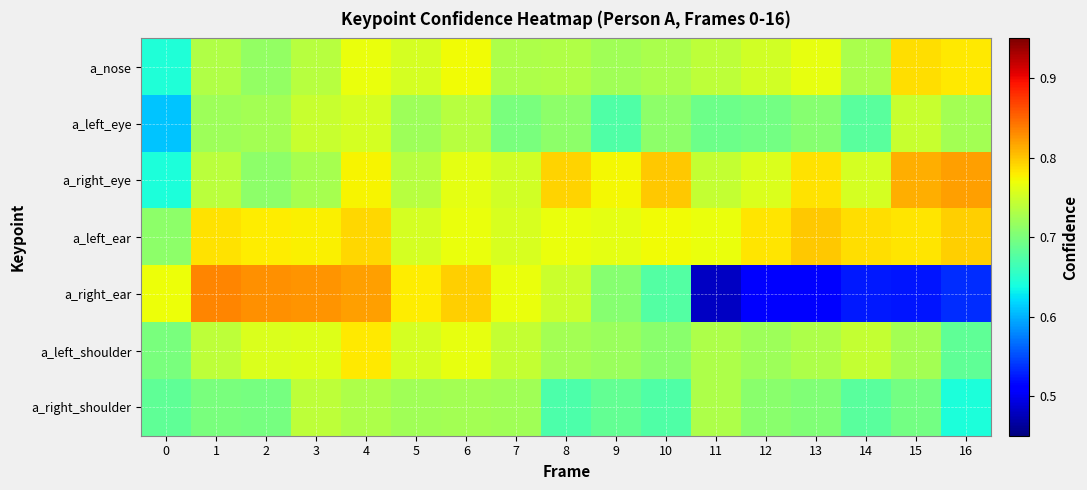

Which has a higher value, 7 or 4?

4